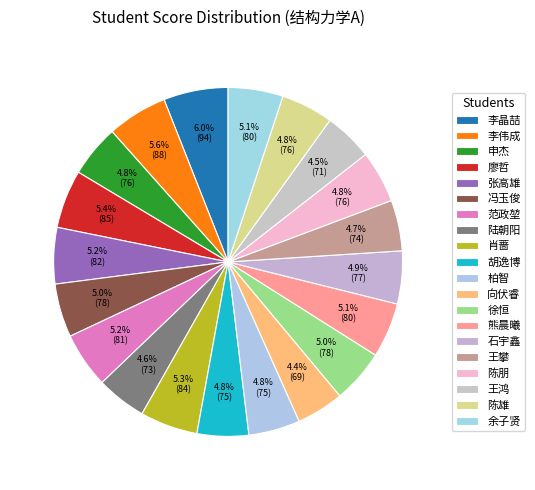

Does 熊晨曦 represent more than half of the total?

No